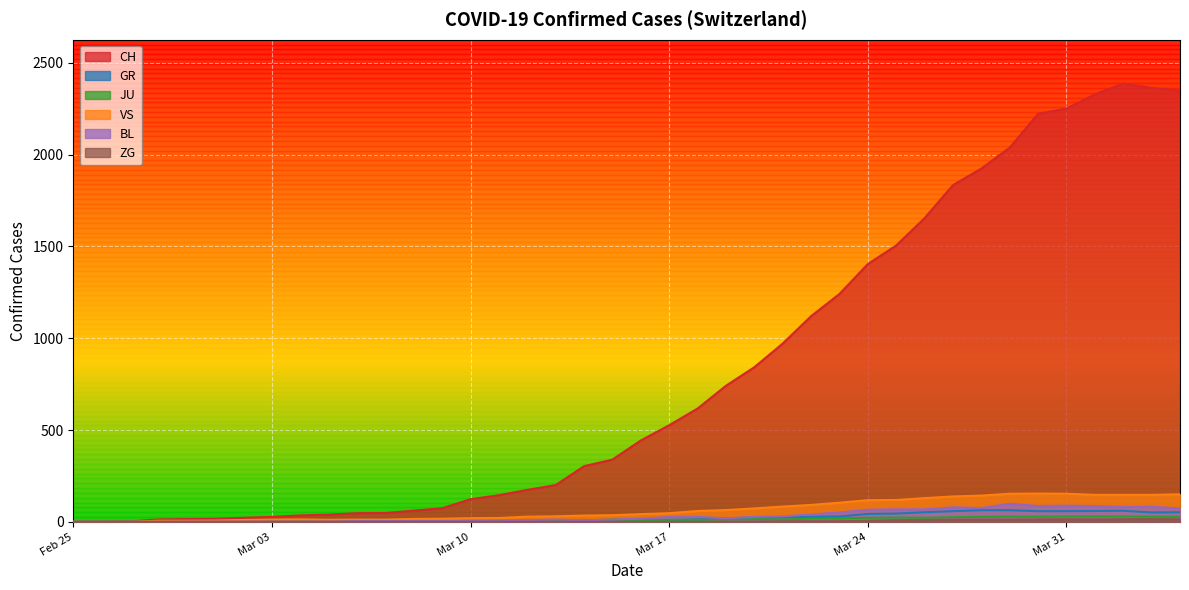

Which series has the largest total across all categories?

CH